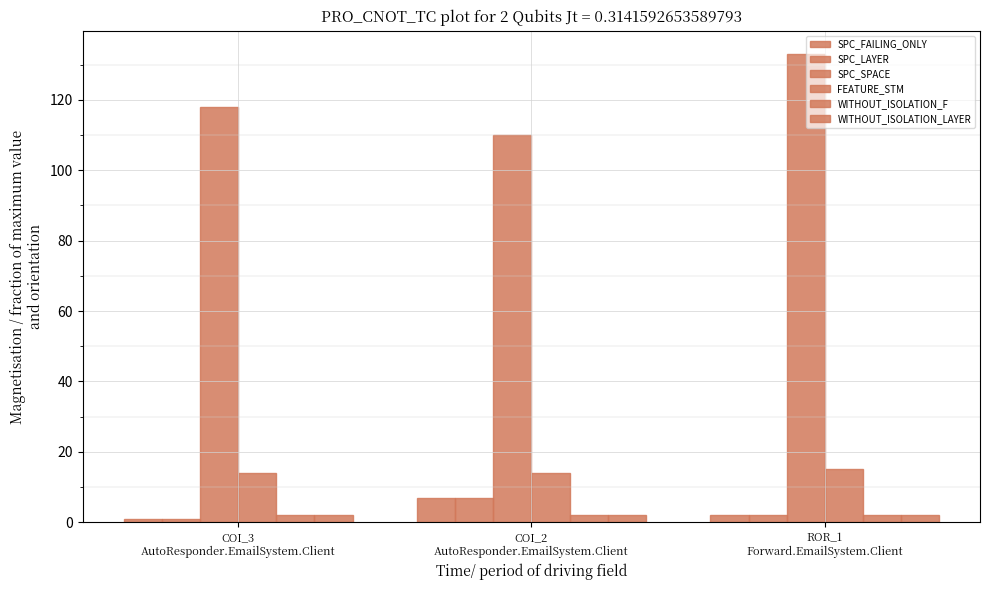

Reading left to right, transcribe all the data shown in this chart.

SPC_FAILING_ONLY: 1	7	2
SPC_LAYER: 1	7	2
SPC_SPACE: 118	110	133
FEATURE_STM: 14	14	15
WITHOUT_ISOLATION_F: 2	2	2
WITHOUT_ISOLATION_LAYER: 2	2	2